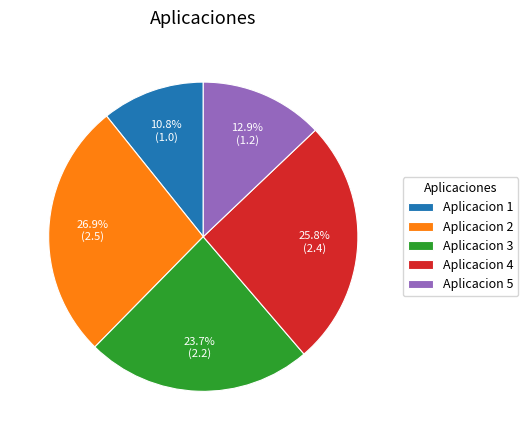

Is there a majority slice in this chart?

No